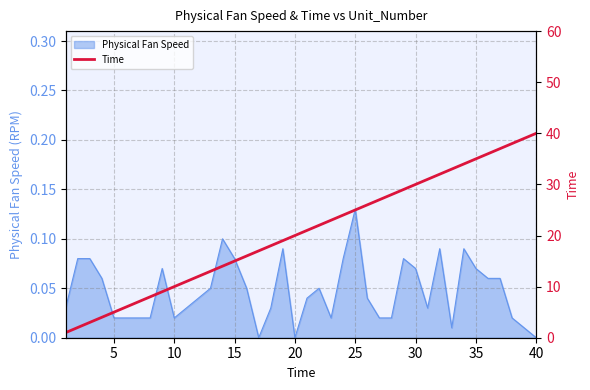

Which category has the highest value in the Physical Fan Speed series?

25